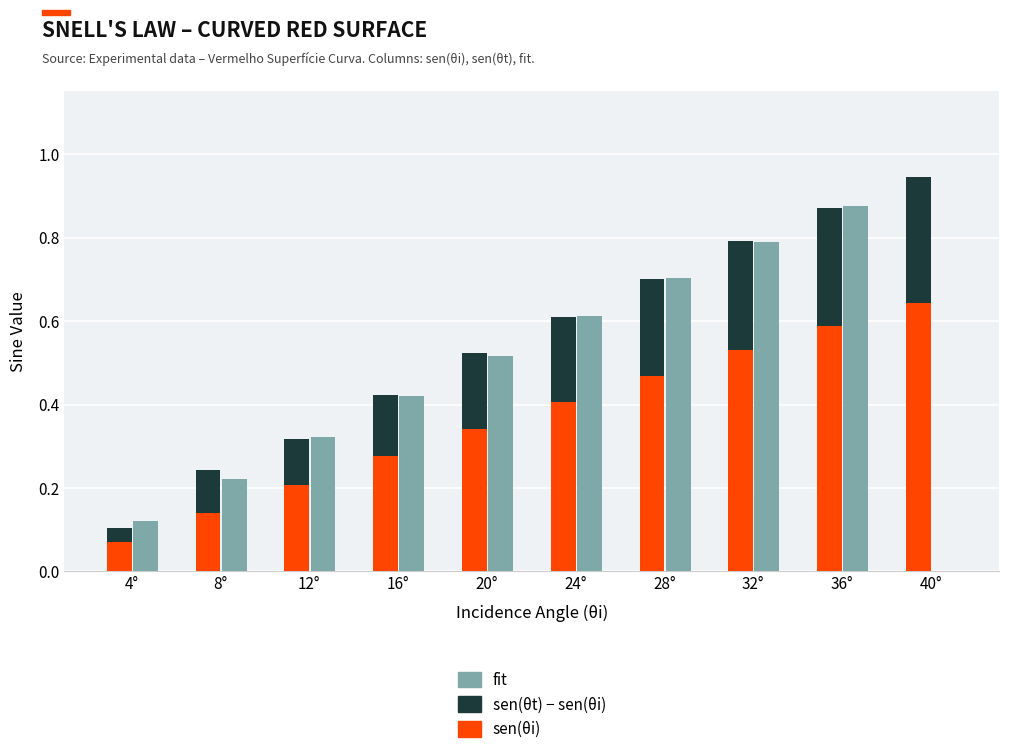

Reading right to left, list all the values displayed in this chart.

sen(θi): 0.6	0.6	0.5	0.5	0.4	0.3	0.3	0.2	0.1	0.1
sen(θt) − sen(θi): 0.3	0.3	0.3	0.2	0.2	0.2	0.1	0.1	0.1	0.0
fit: 0.0	0.9	0.8	0.7	0.6	0.5	0.4	0.3	0.2	0.1